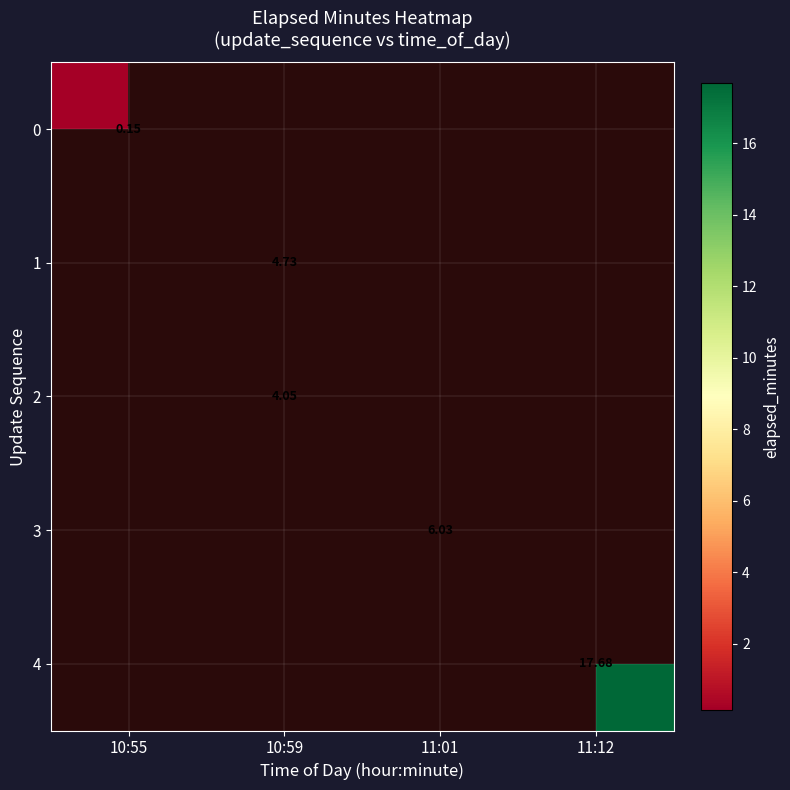

Is the value of 3 at 10:55 greater than the value of 0 at 10:55?

No